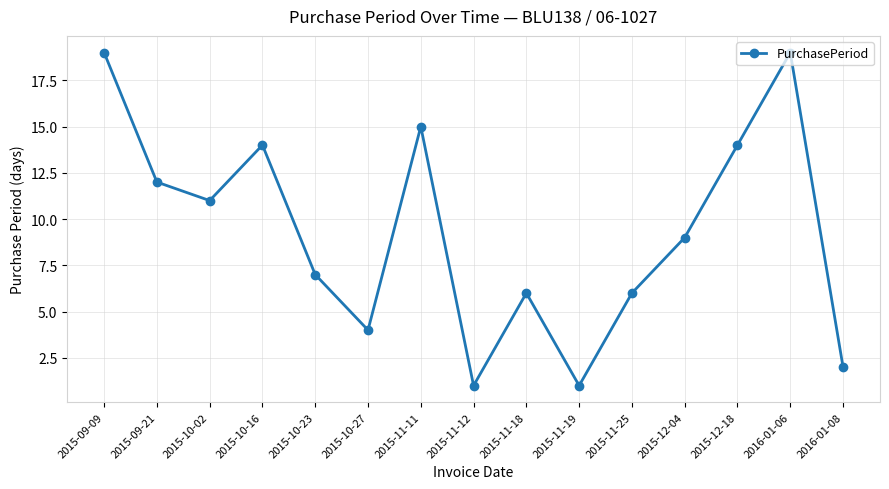

What is the ratio of the value at 2015-12-04 to the value at 2016-01-06?

0.5